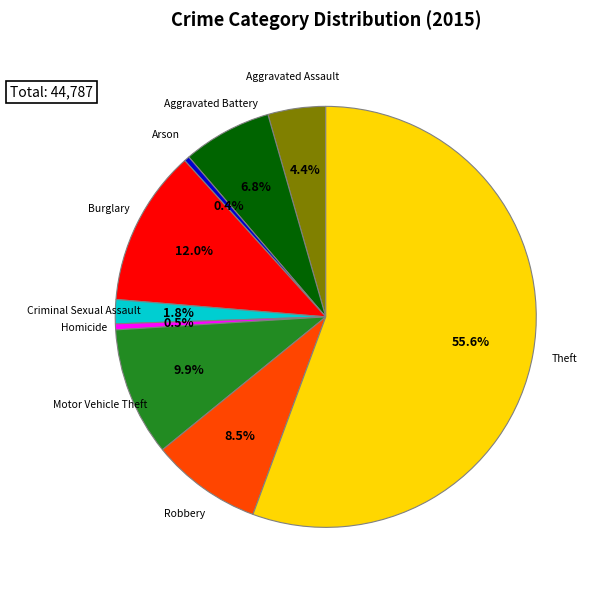

Approximately how many times larger is the value at Homicide compared to Aggravated Battery?

0.1